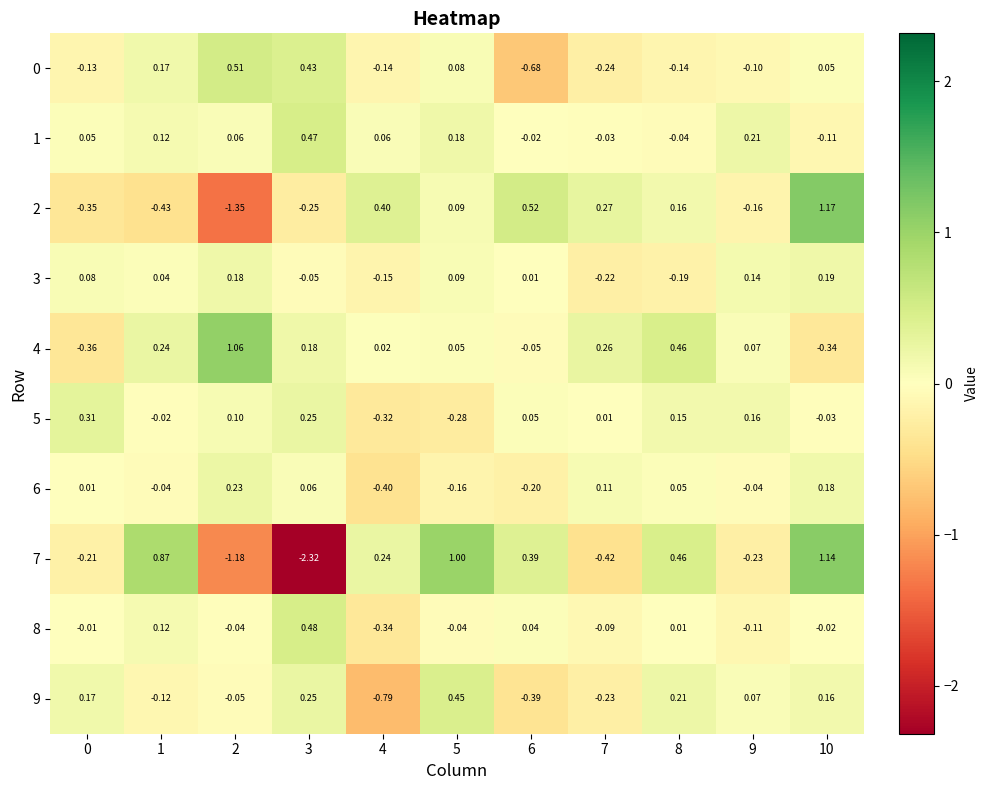

What is the spread (max minus min) of values at 7?

0.7